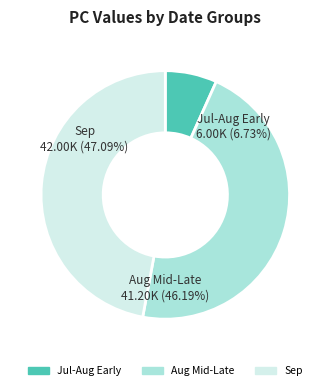

Is 2024-09-25 the majority of the pie?

No